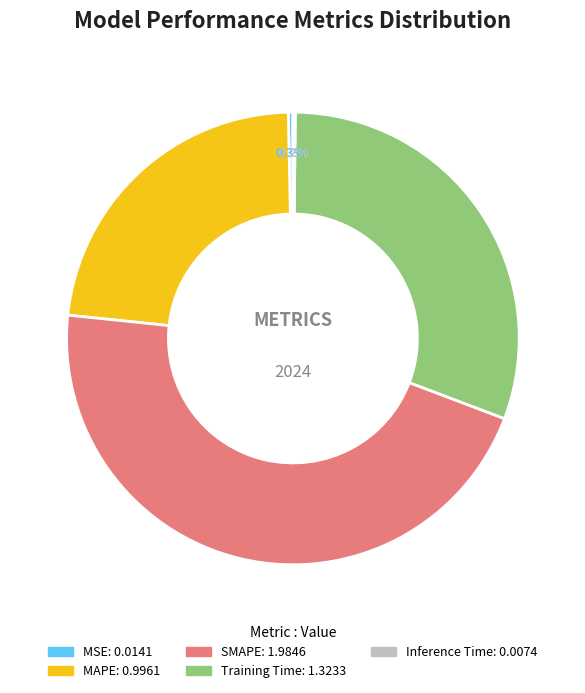

True or false: SMAPE accounts for 46% of the total.

True